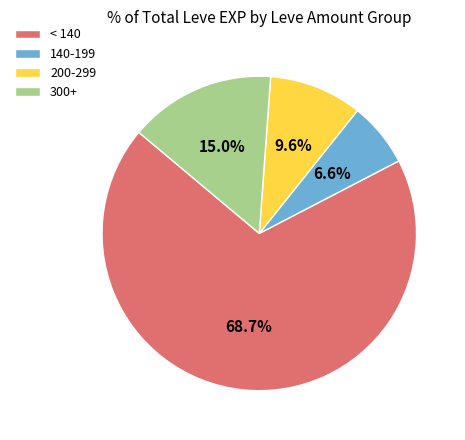

Which category accounts for the majority?

< 140